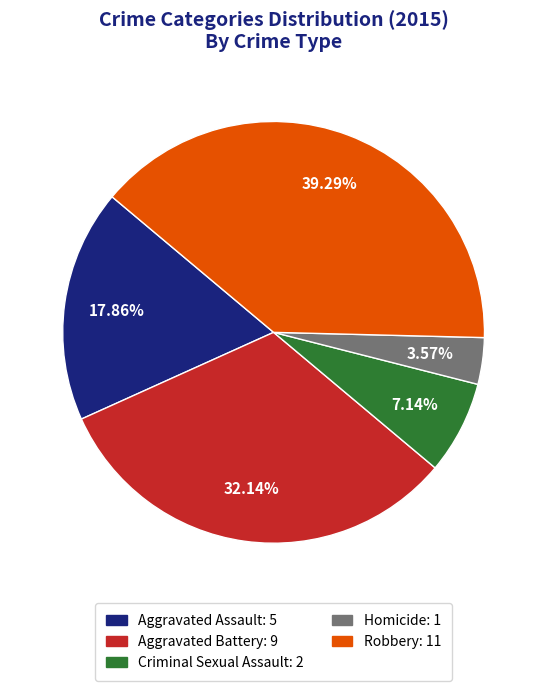

Which slice is the smallest?

Homicide